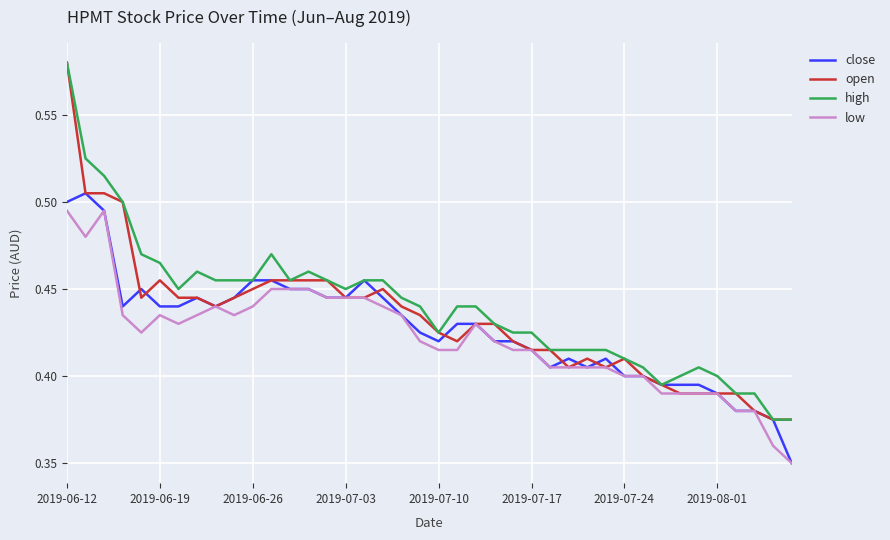

What are all the series names shown in the legend?

close, open, high, low